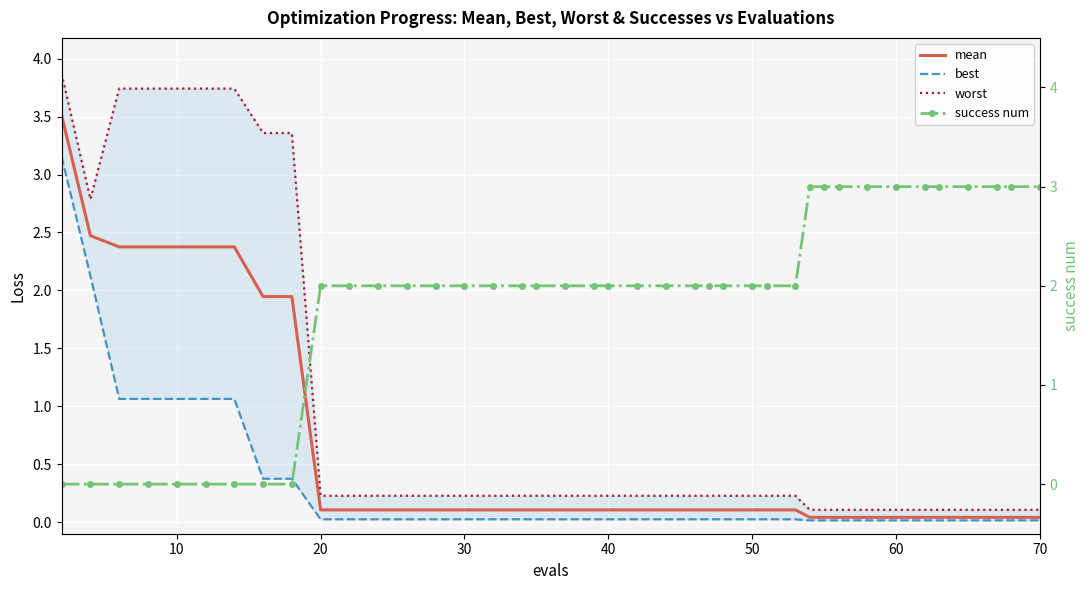

What is the difference between the second highest and minimum values in the success num series?

3.0